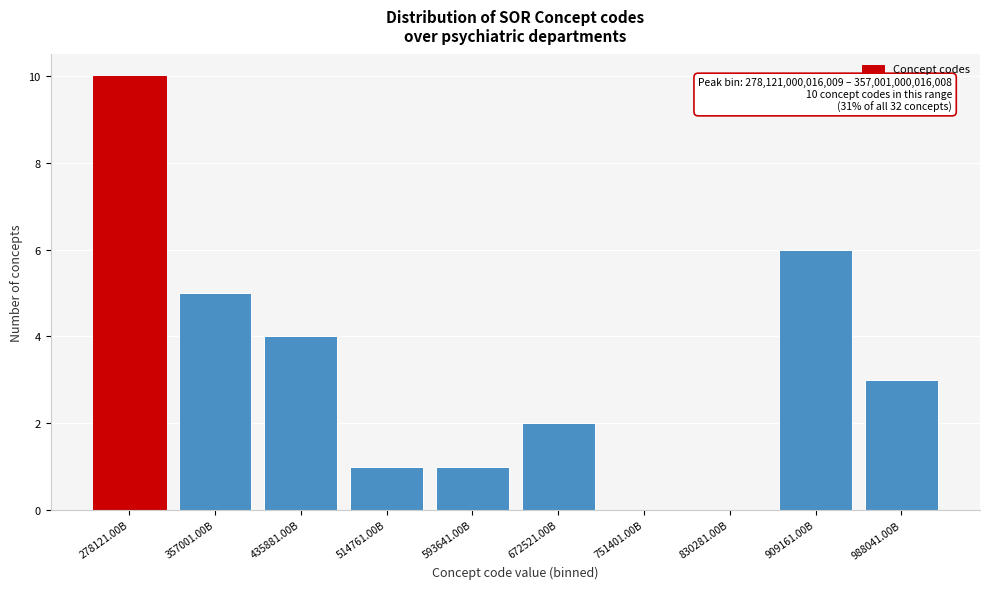

Reading left to right, transcribe all the data shown in this chart.

278121.00B=10	357001.00B=5	435881.00B=4	514761.00B=1	593641.00B=1	672521.00B=2	751401.00B=0	830281.00B=0	909161.00B=6	988041.00B=3